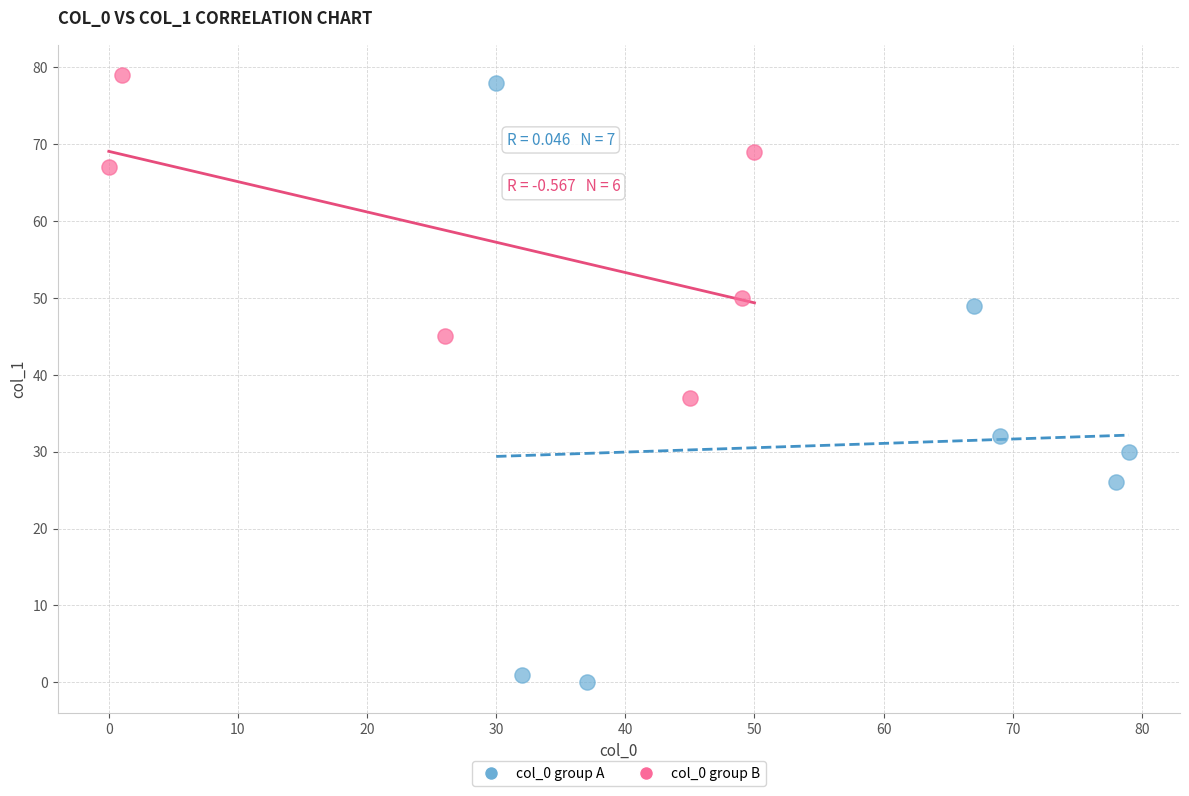

What are all the series names shown in the legend?

col_0 group A, col_0 group B